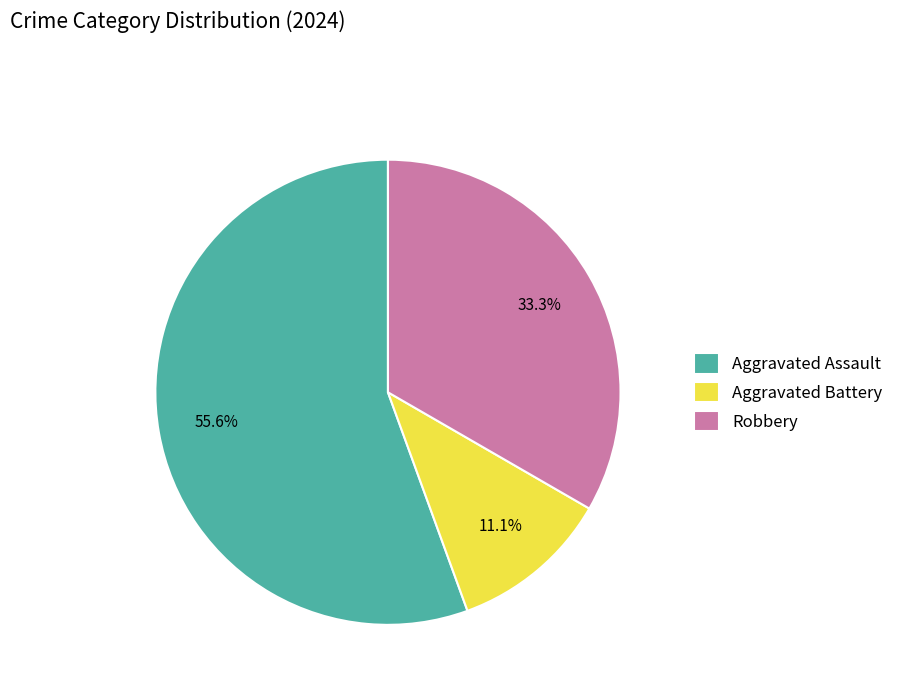

Combined, do Aggravated Battery and Robbery account for over 50%?

No